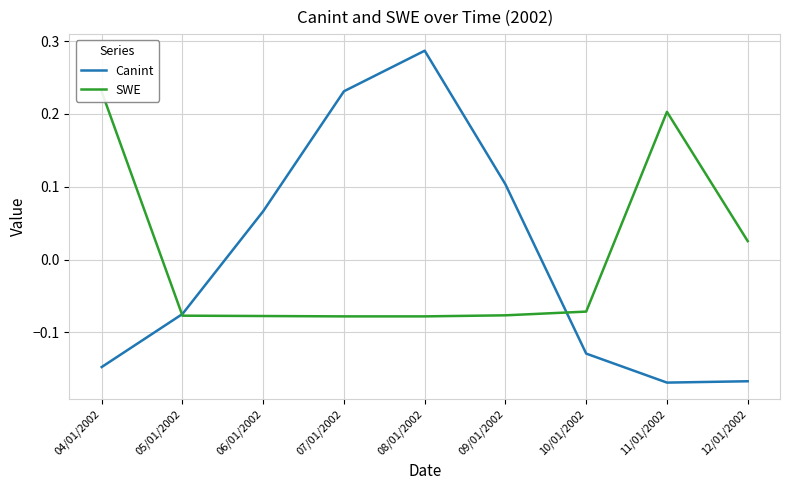

Where is Canint nearest to the value 0?

06/01/2002